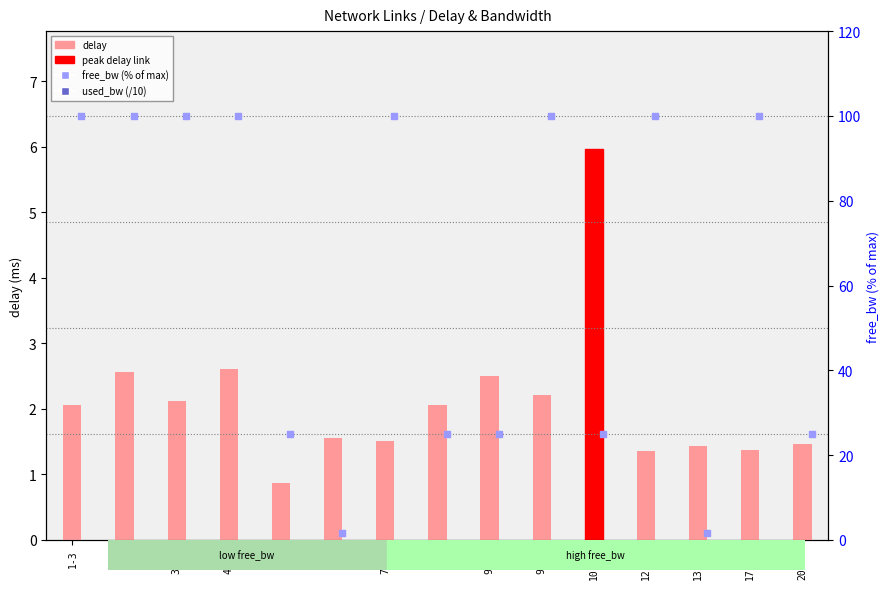

What are all the series names shown in the legend?

delay, used_bw (/10), free_bw (% of max)